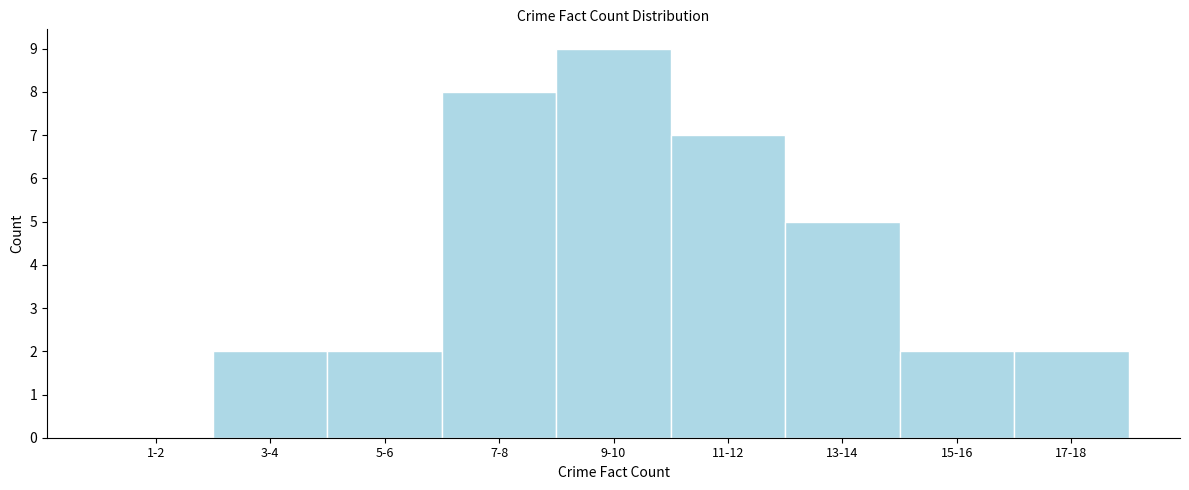

Reading left to right, list all the values displayed in this chart.

1-2=0	3-4=2	5-6=2	7-8=8	9-10=9	11-12=7	13-14=5	15-16=2	17-18=2